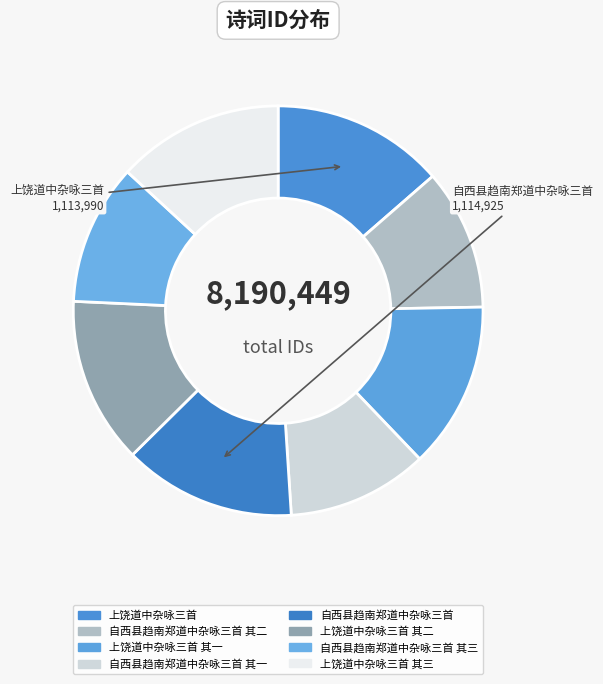

What is the largest slice in the pie chart?

自西县趋南郑道中杂咏三首